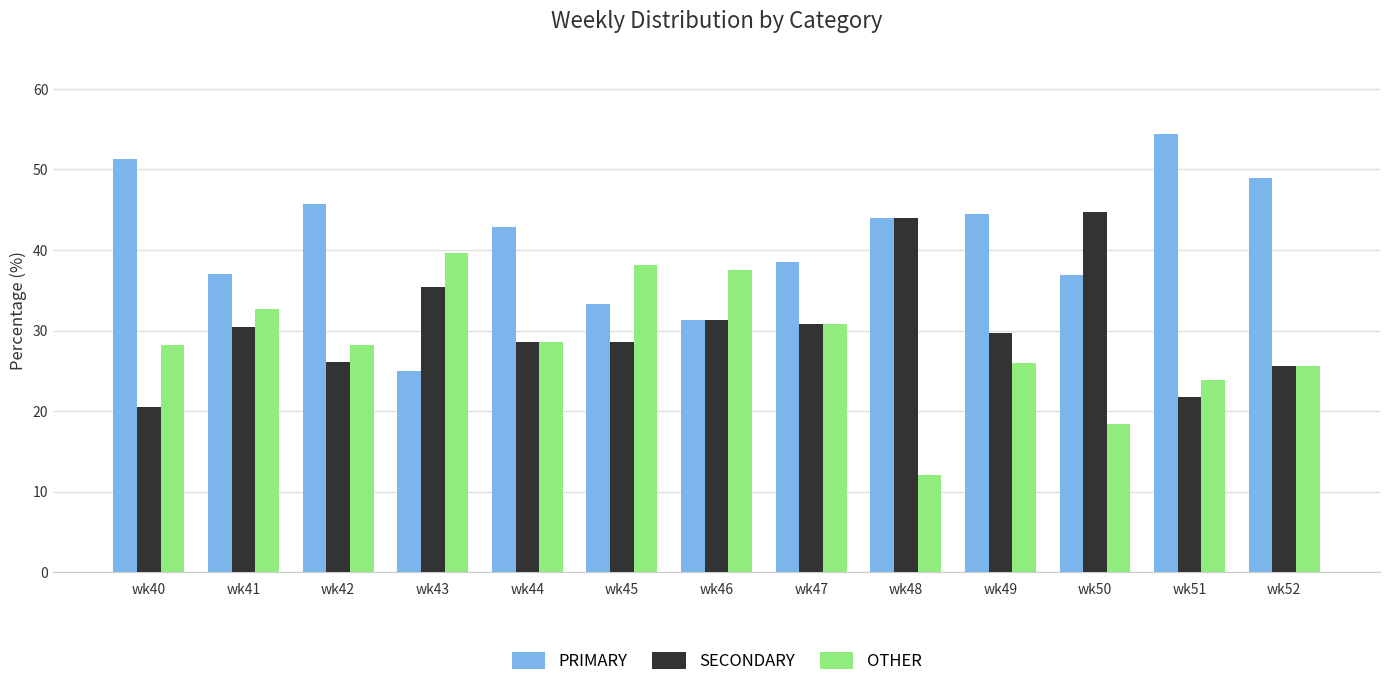

What is the spread (max minus min) of values at wk50?

26.3